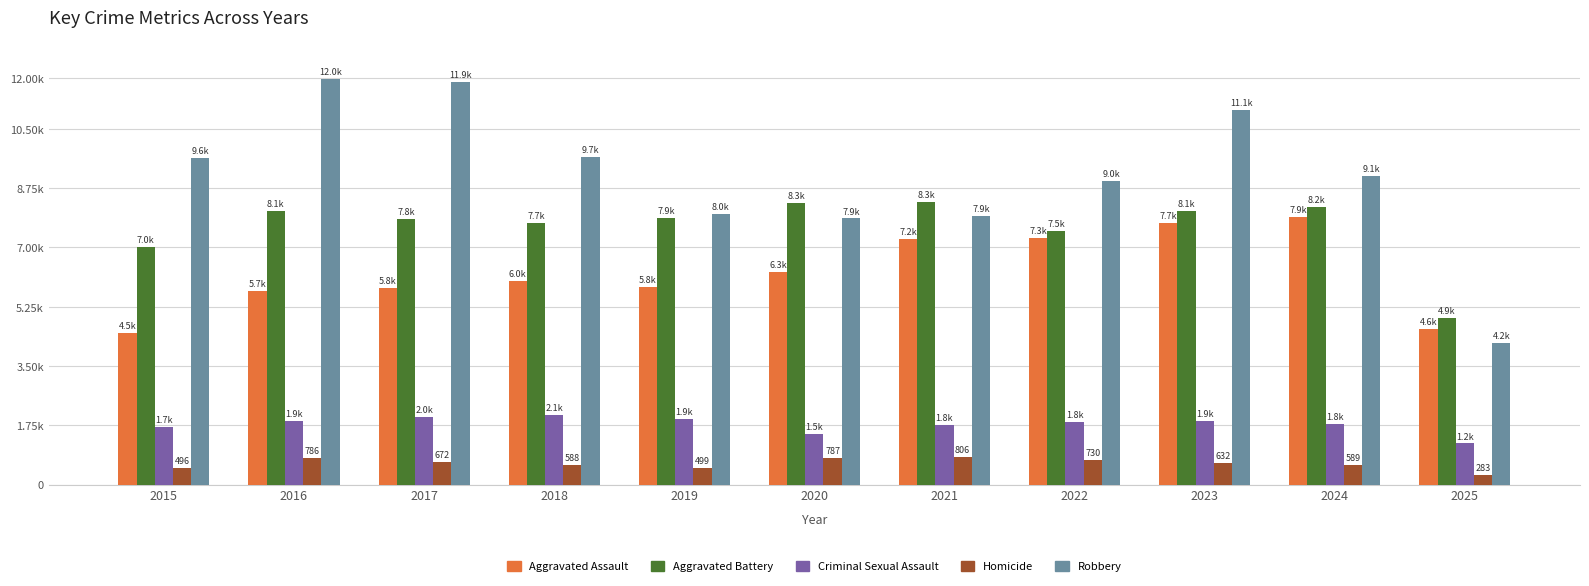

What is the highest value of the Aggravated Battery series?

8346